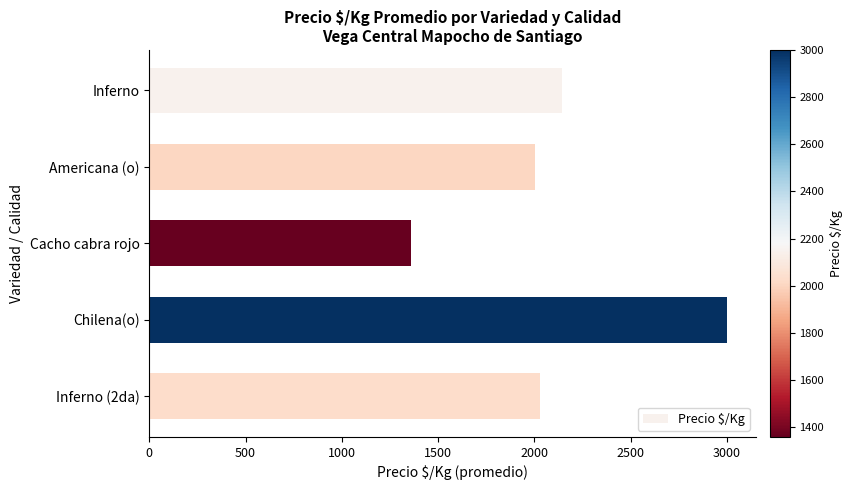

List the labels in order of value, smallest first.

Cacho cabra rojo, Americana (o), Inferno (2da), Inferno, Chilena(o)